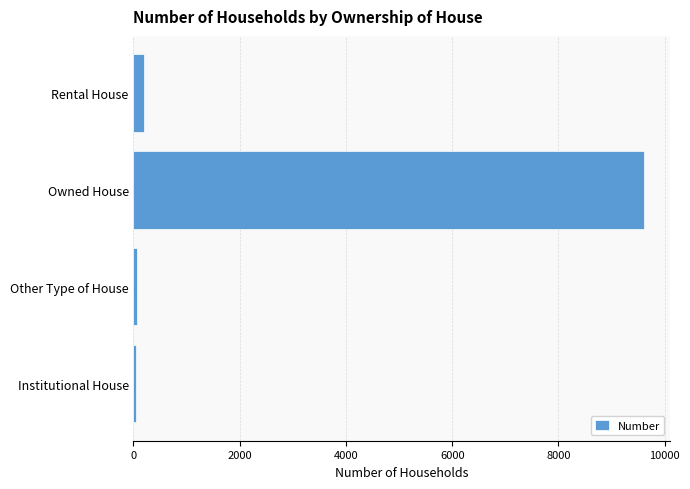

Which has a higher value, Owned House or Other Type of House?

Owned House